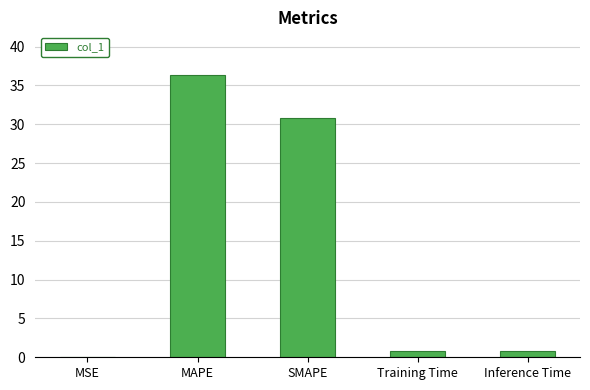

Is it true that the value at SMAPE is 30.8?

True